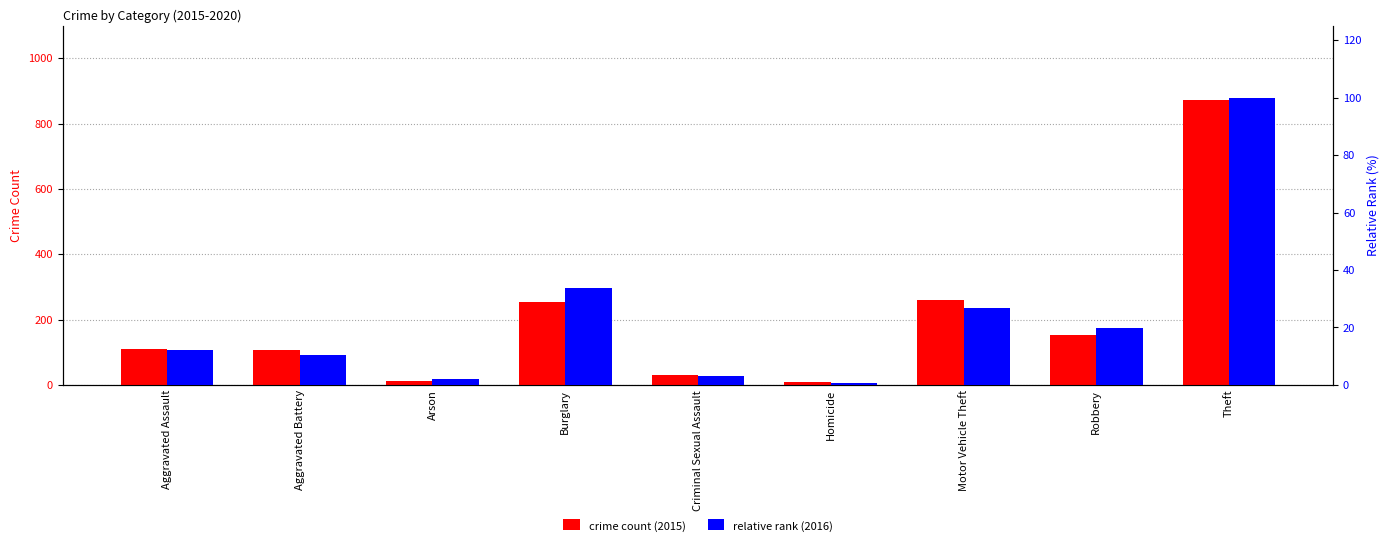

At which label is crime count (2015) closest to 441?

Motor Vehicle Theft